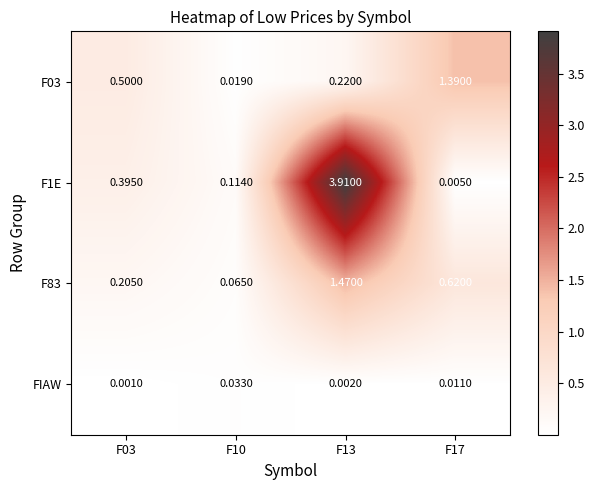

How many series are shown in this chart?

4